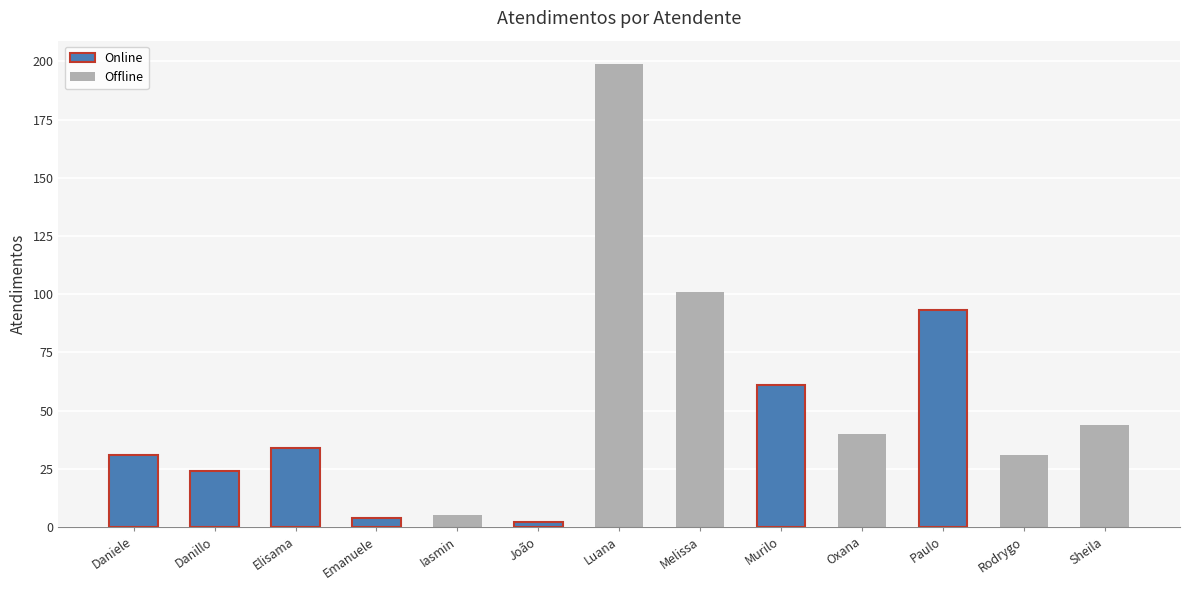

What is the maximum value shown in the chart?

199